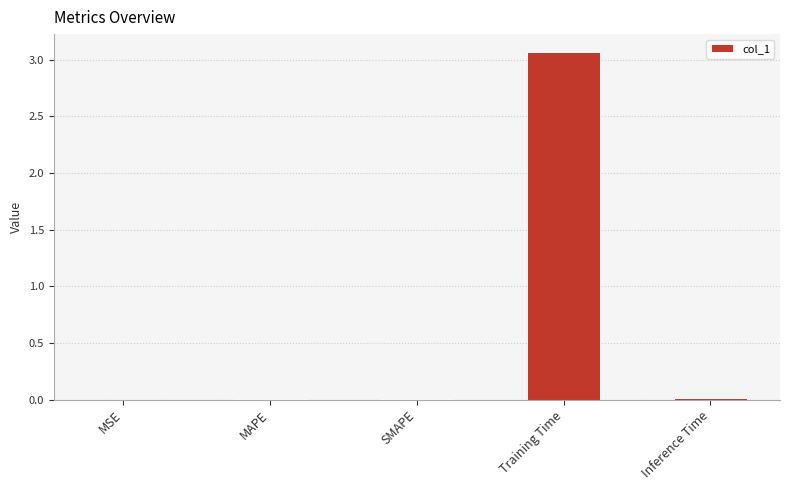

True or false: the data shows 0.0 at SMAPE.

True